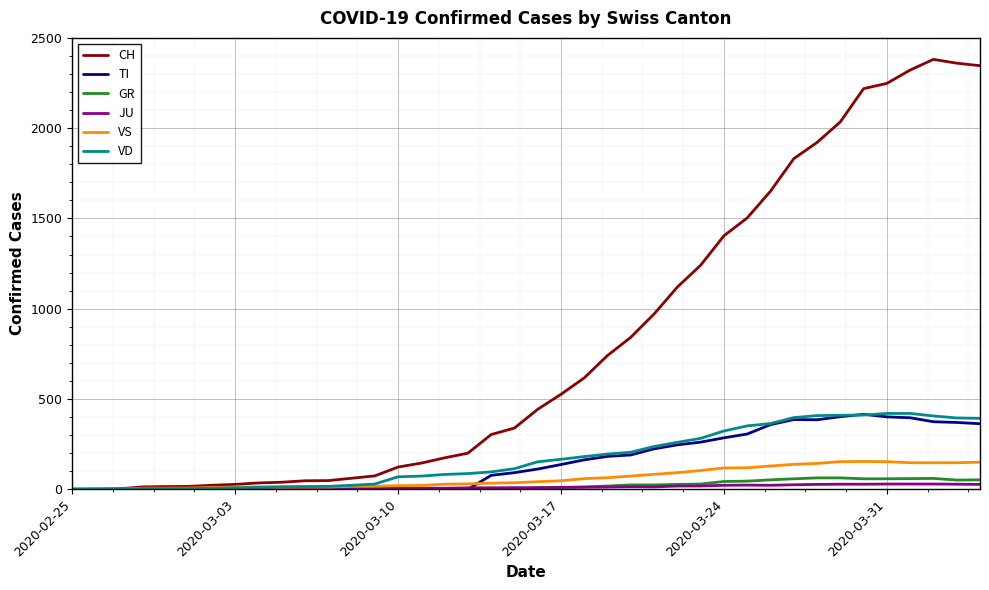

What is the maximum value for VS?

154